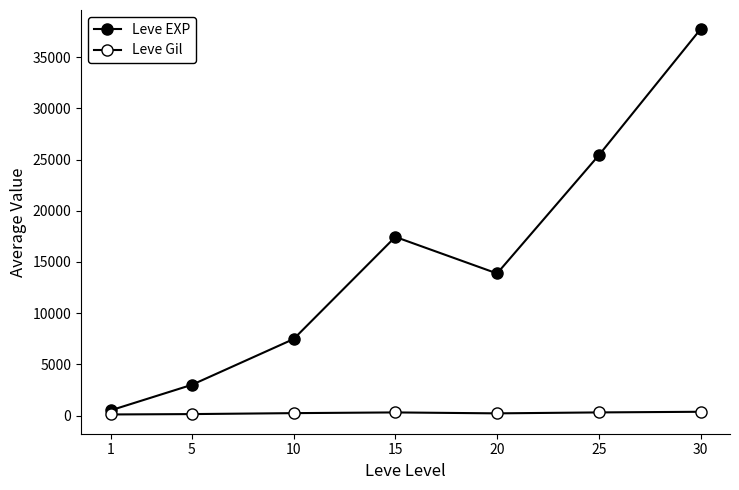

Does the chart have visible grid lines?

No